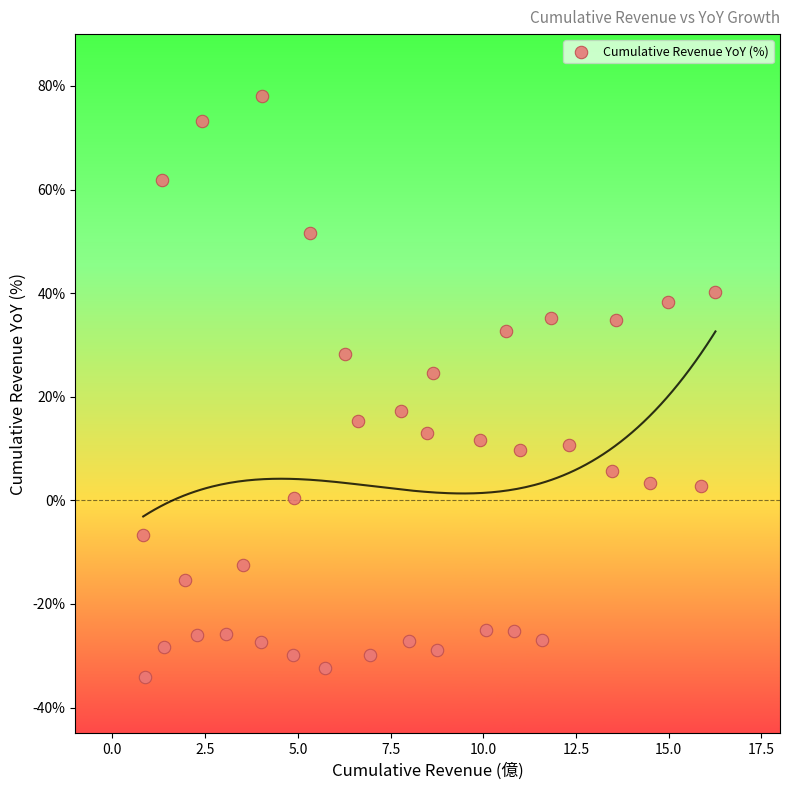

What is the range of X values (max minus min)?

15.4